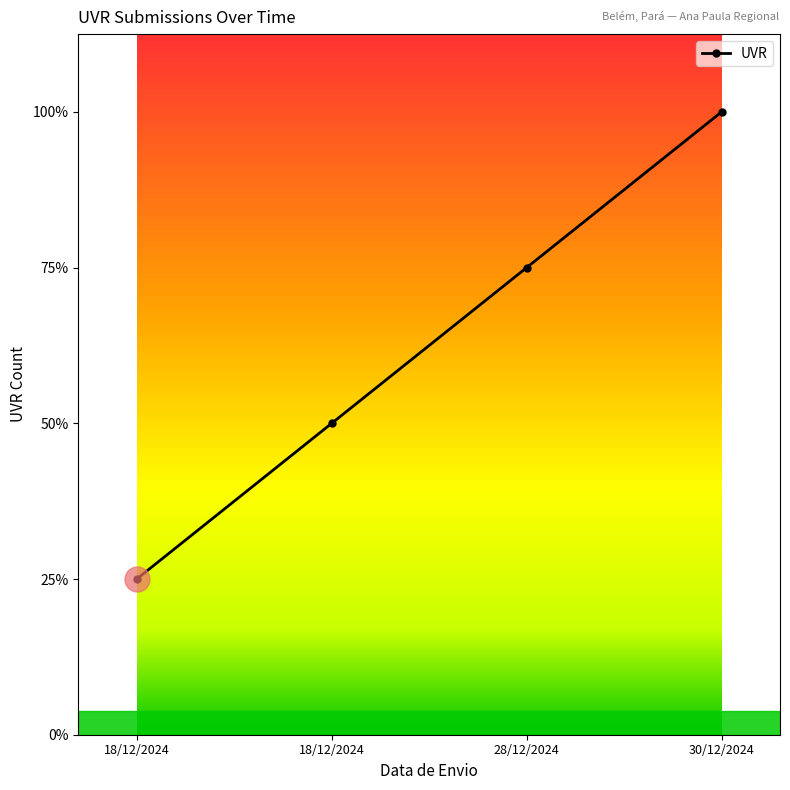

Does the chart display data point markers on the line(s)?

Yes